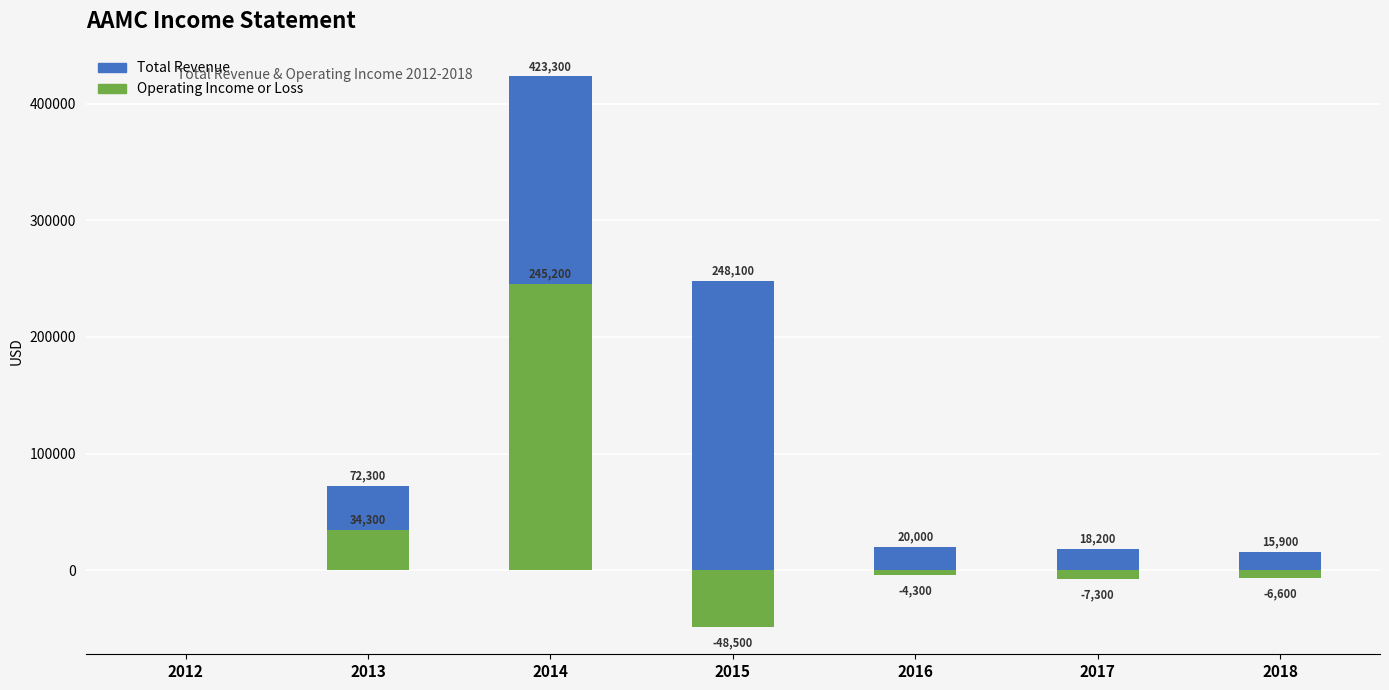

How many bars are there in each group?

2